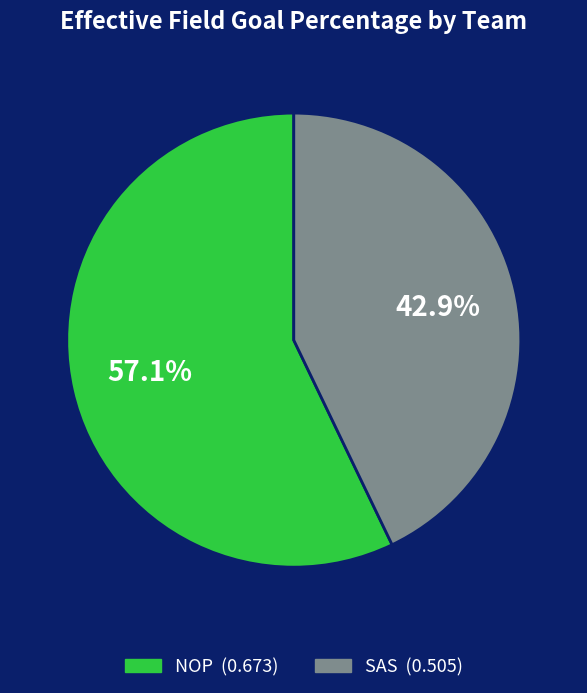

Count the number of slices in the pie.

2